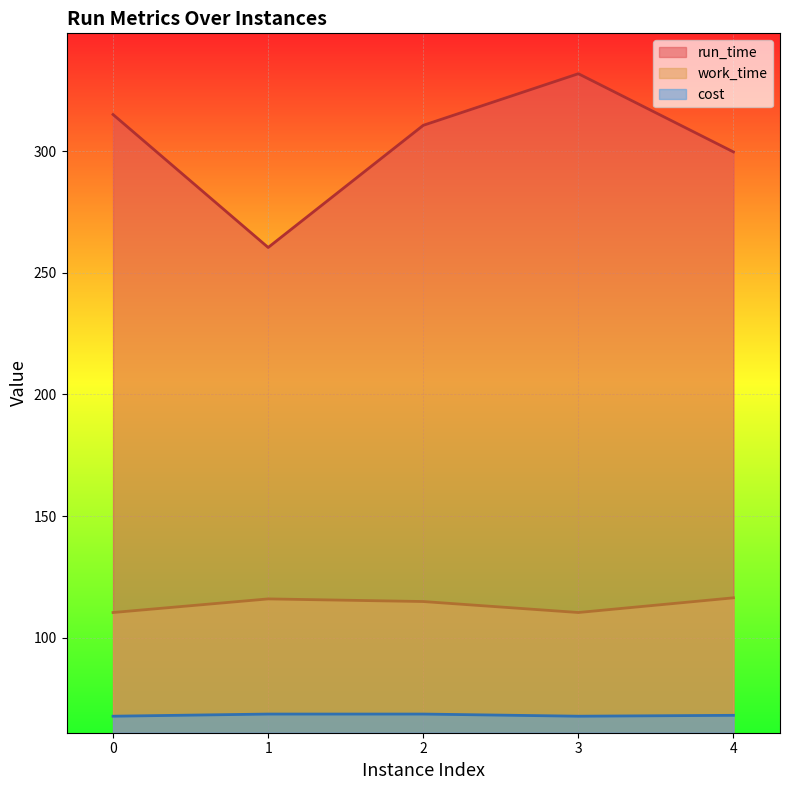

Rank the series by their maximum value, from highest to lowest.

run_time, work_time, cost